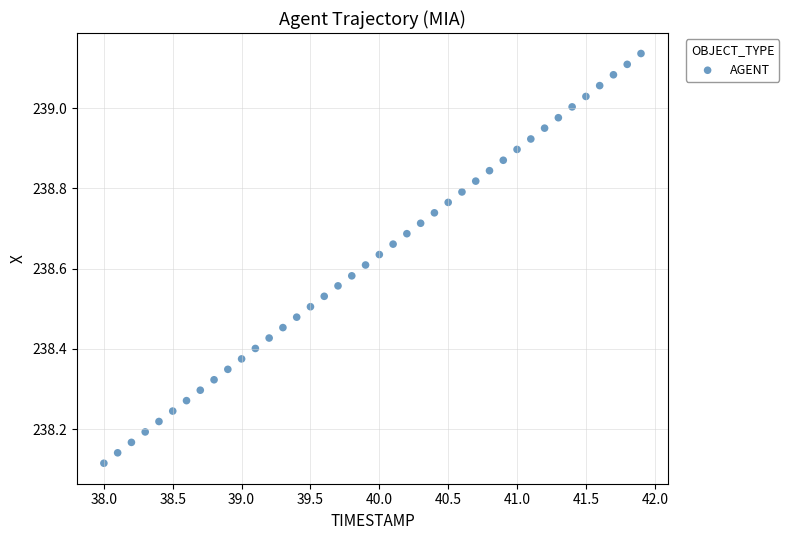

What is the range of X values (max minus min)?

3.9